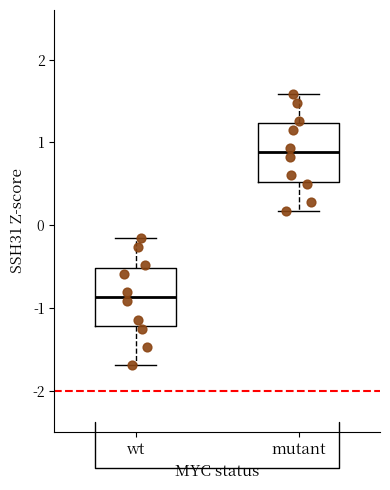

Reading left to right, read every box against the y-axis: the position of its median line, the range the box covers, and the ends of its whiskers. The values are not printed on the chart, so give them approximately, as read against the axis.

wt: median -0.9, box -1.2 to -0.5, whiskers -1.7 to -0.2
mutant: median 0.9, box 0.5 to 1.2, whiskers 0.2 to 1.6